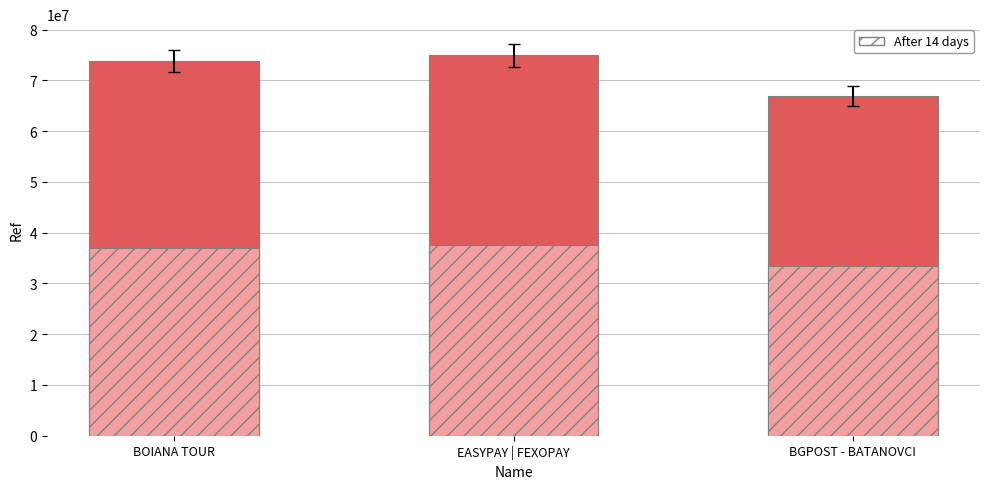

What is the change in value from BOIANA TOUR to EASYPAY | FEXOPAY?

+1121619